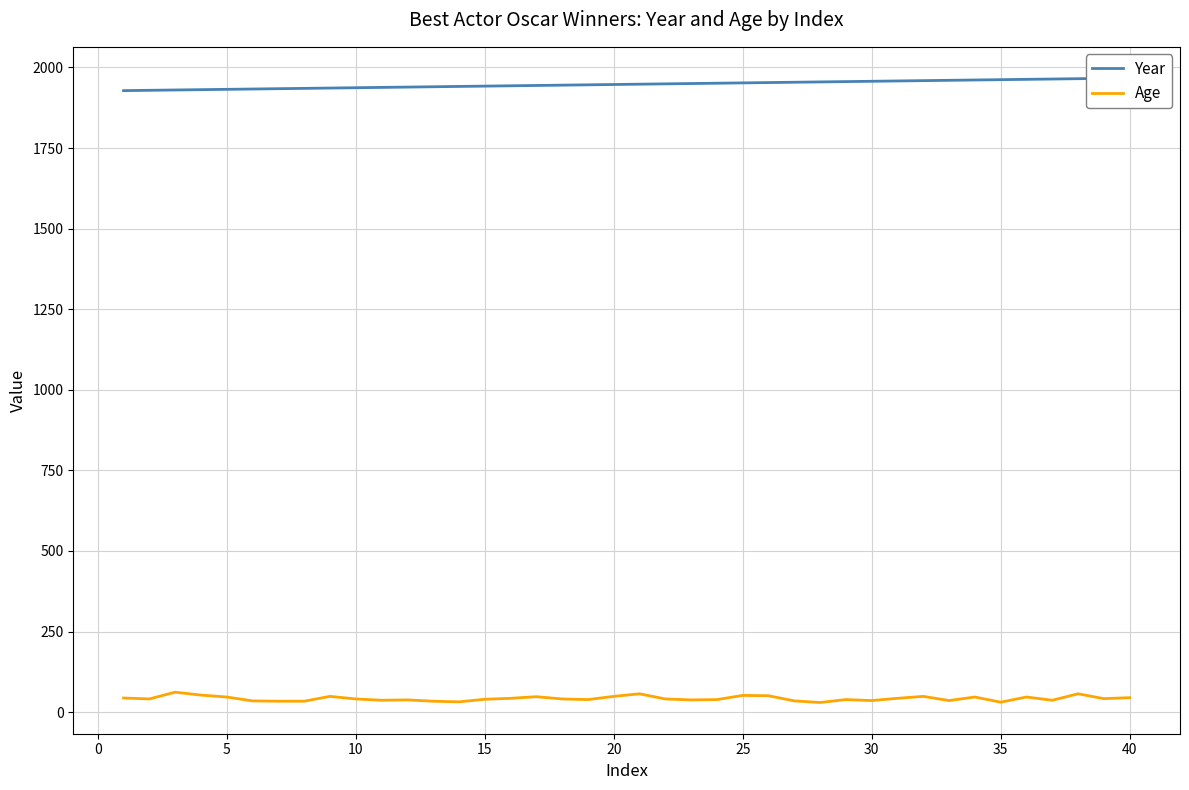

What is the difference between the maximum and minimum values in the Year series?

39